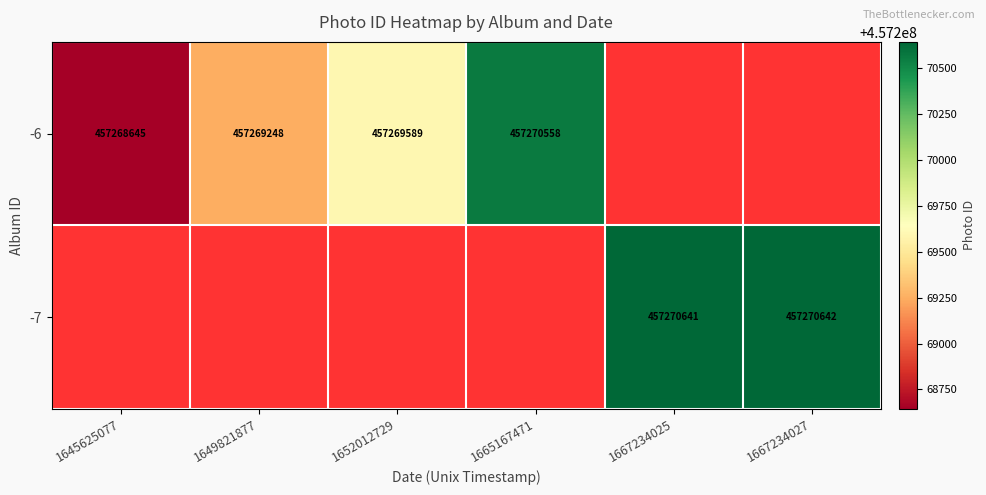

Which category has the lowest value across all series?

1645625077